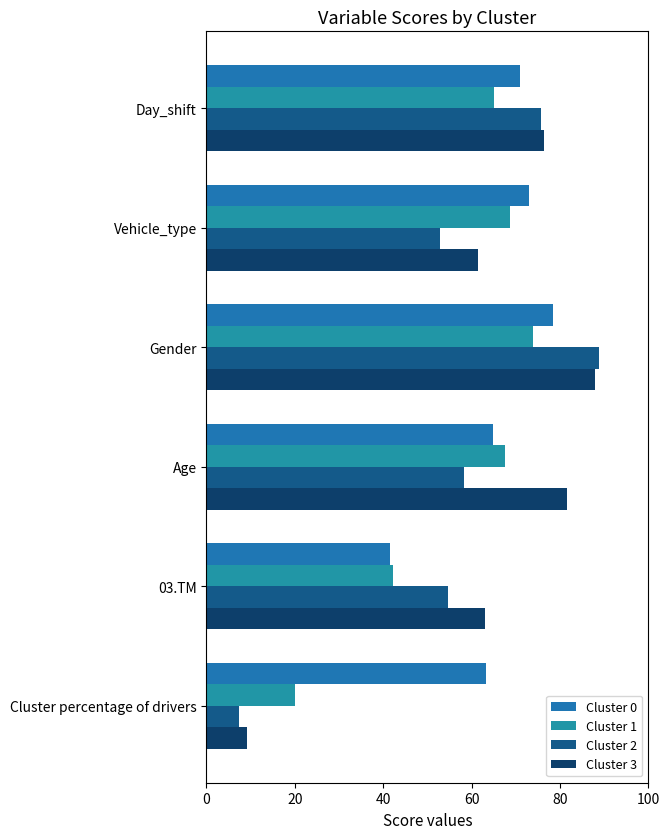

What are all the series names shown in the legend?

Cluster 0, Cluster 1, Cluster 2, Cluster 3